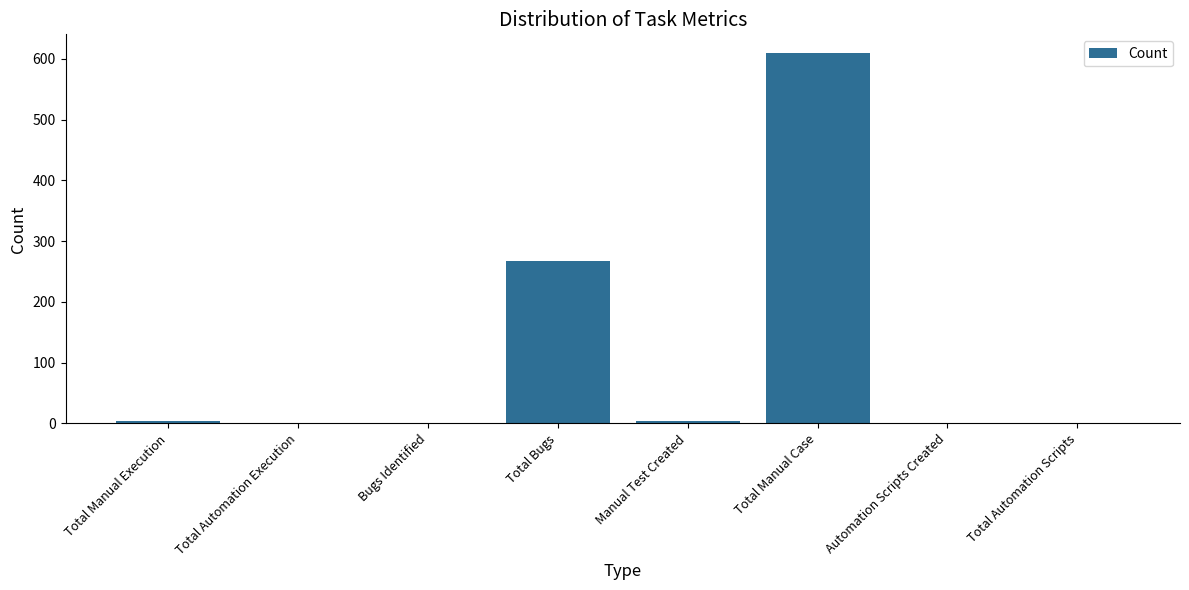

Where is the data nearest to the value 305?

Total Bugs